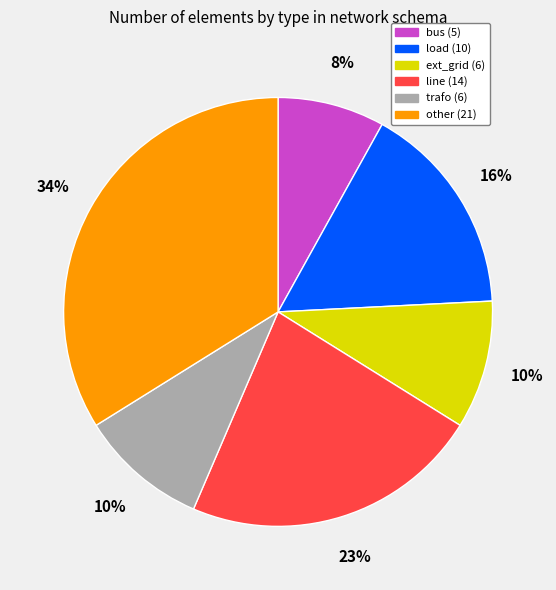

Do other and ext_grid together represent more than half of the pie?

No